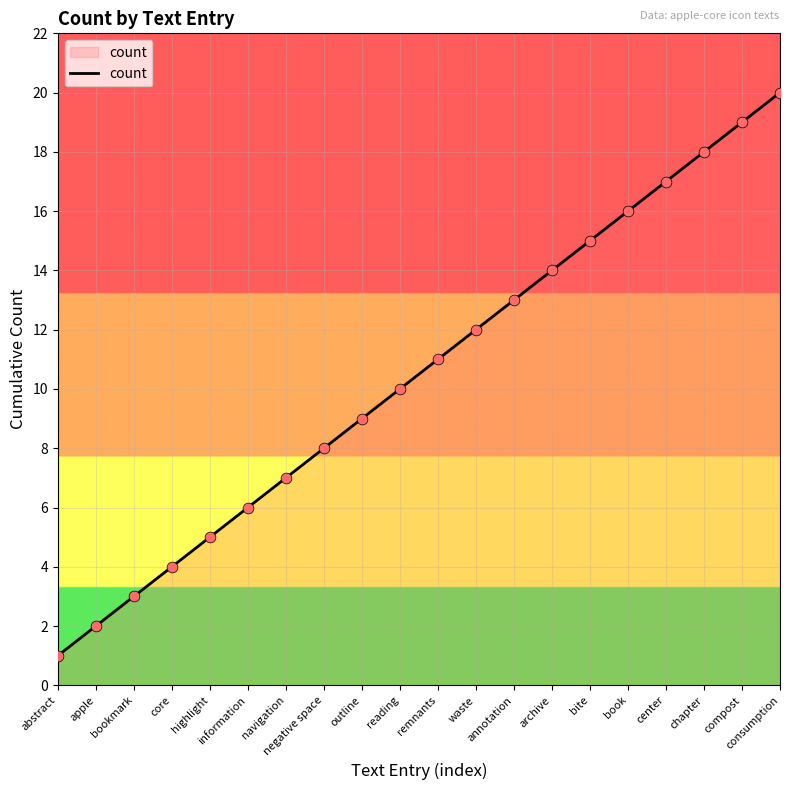

What is the change in value from highlight to annotation?

+8